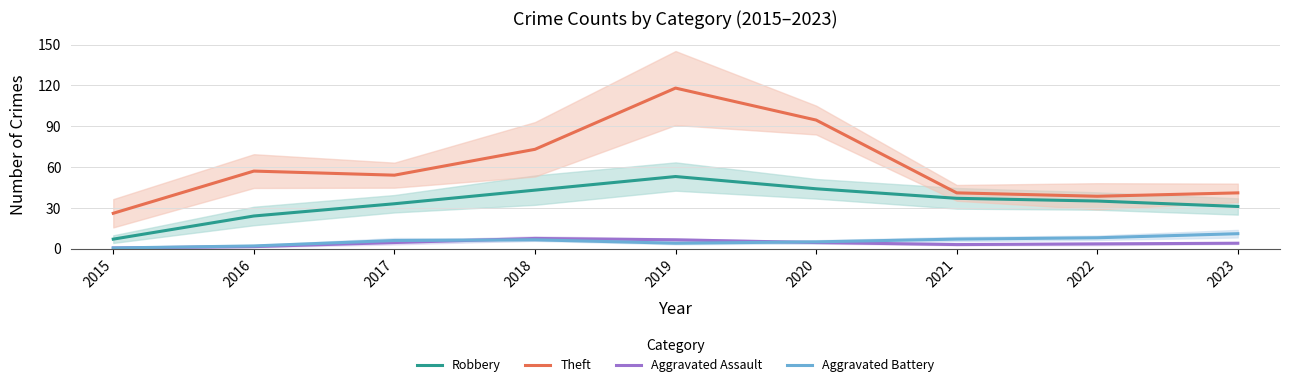

What is the total value across all series at 2018?

130.0